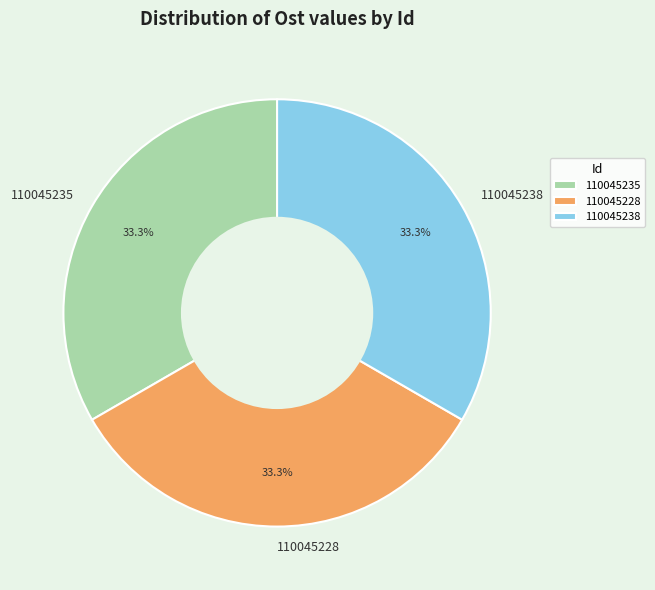

To the nearest percent, what portion does 110045228 represent?

33%